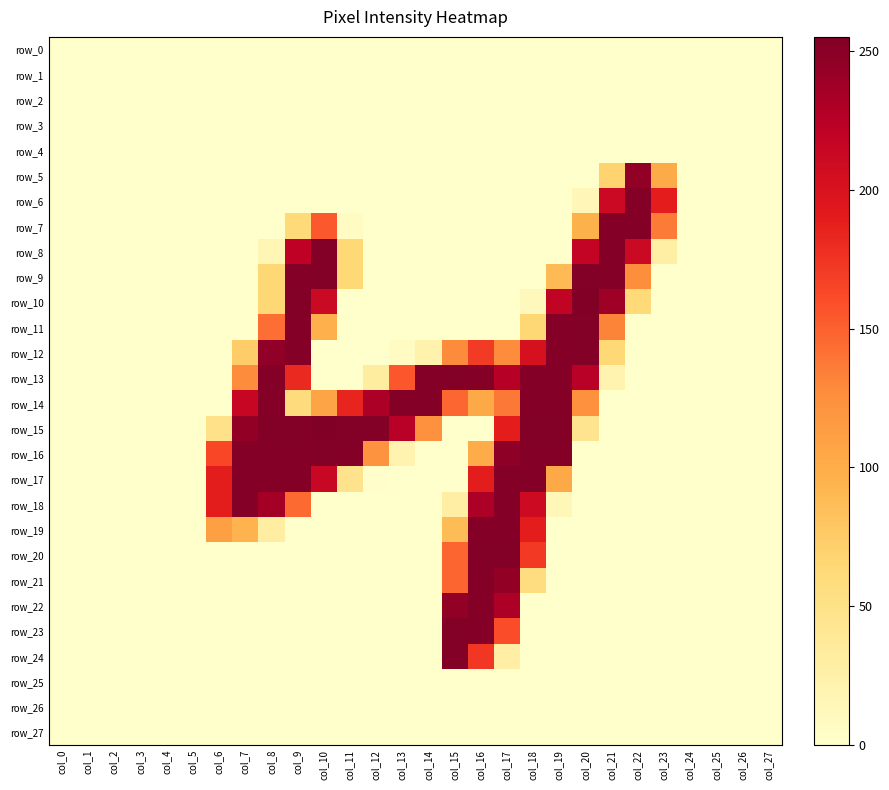

What is the difference between the highest and lowest values at col_15?

253